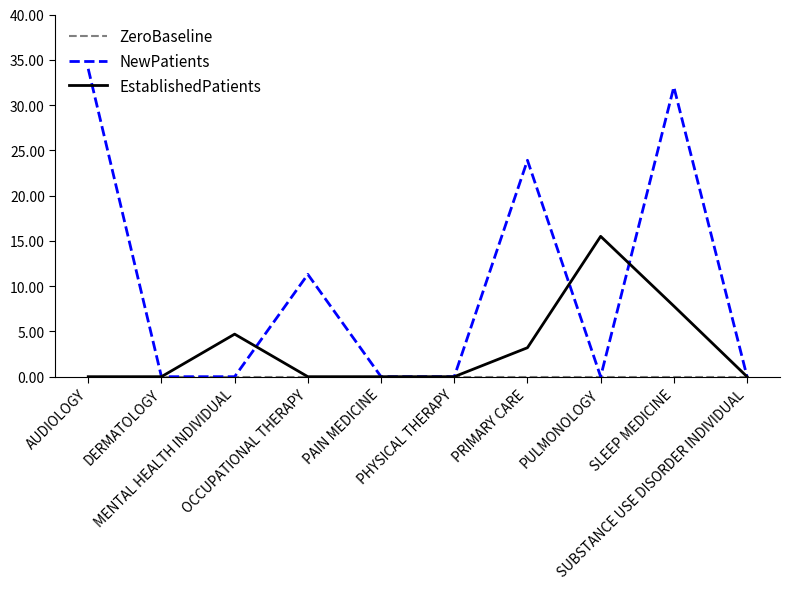

What is the maximum value shown in the chart?

34.0